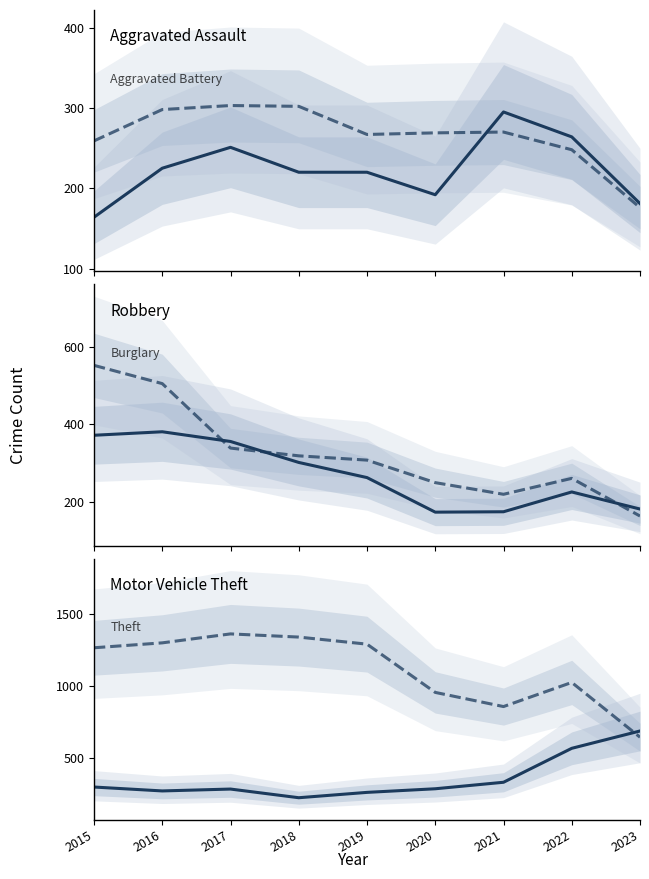

Which series has the largest range (max minus min)?

Theft